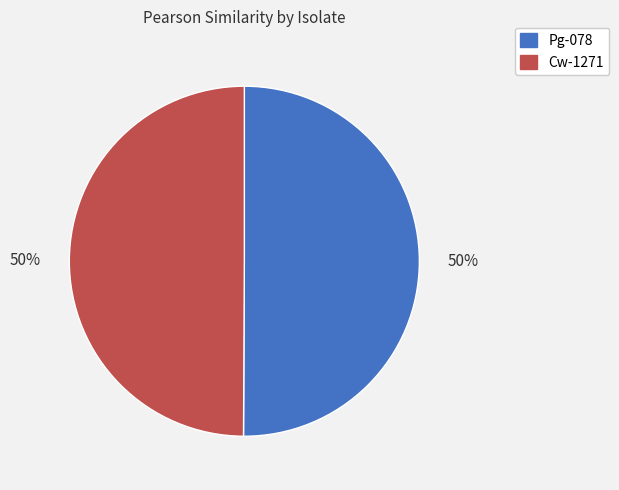

To the nearest percent, what is the combined percentage of Pg-078 and Cw-1271?

100%